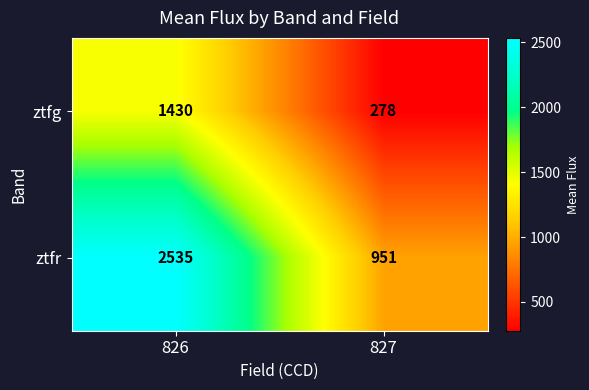

Reading left to right, list all the values displayed in this chart.

ztfg: 1430	278
ztfr: 2535	951